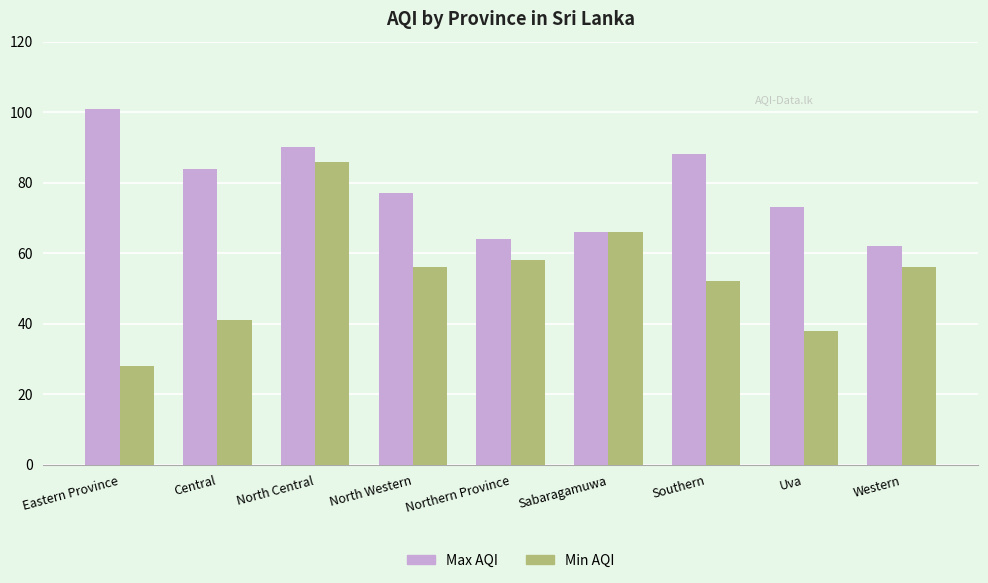

True or false: Min AQI has a value of 61 at Uva.

False